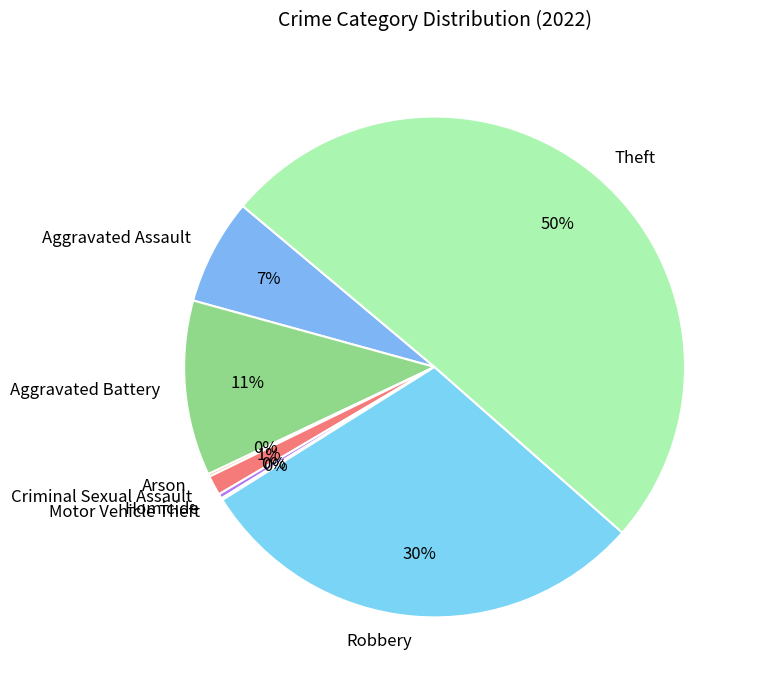

To the nearest percent, what is the combined percentage of Aggravated Assault and Aggravated Battery?

18%